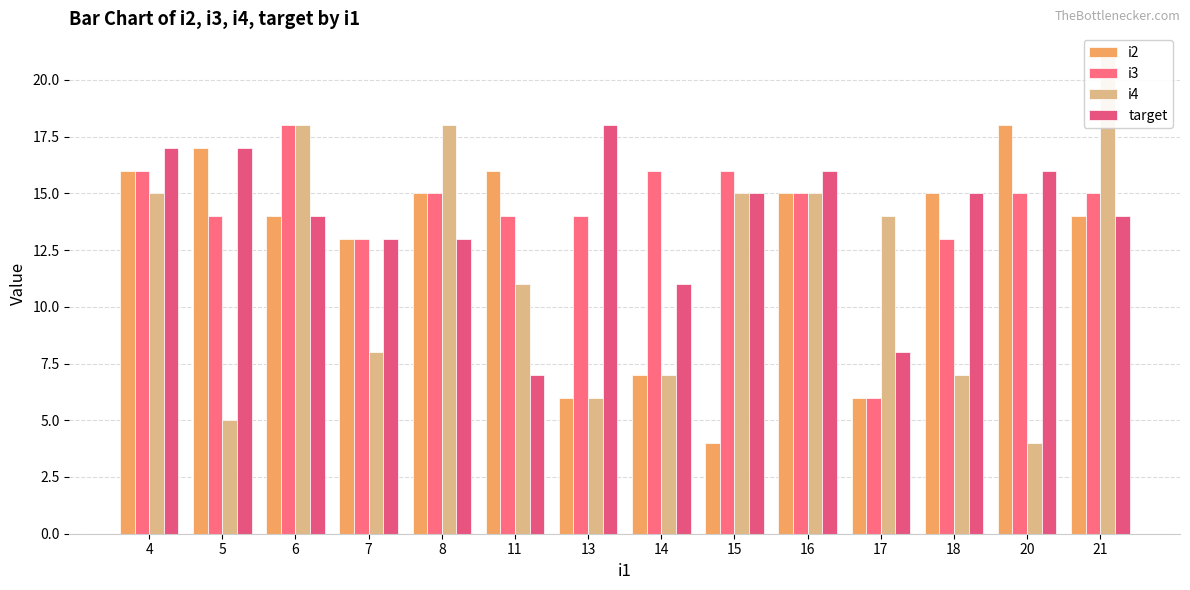

List the labels in order of i3 value, largest first.

6, 4, 14, 15, 8, 16, 20, 21, 5, 11, 13, 7, 18, 17